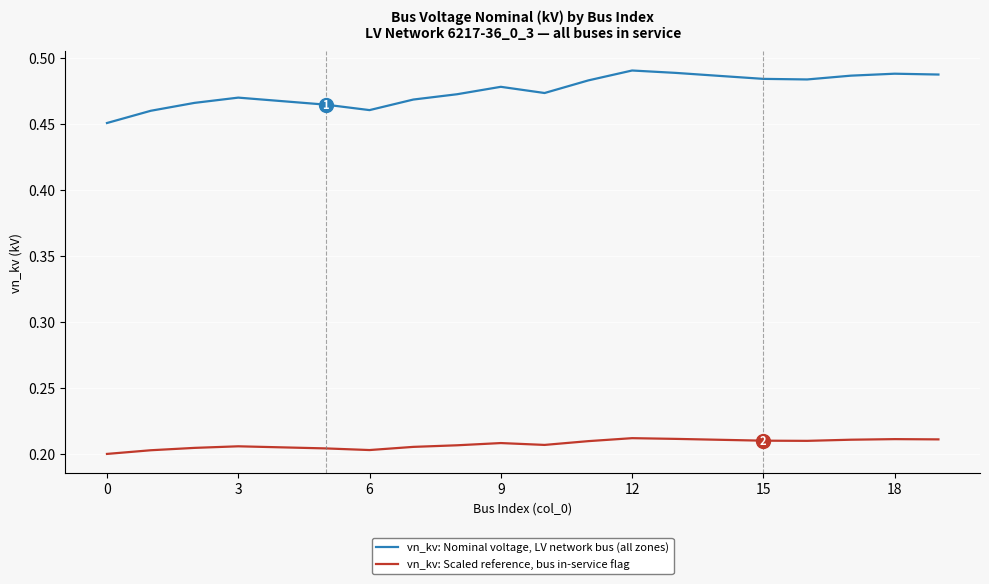

True or false: vn_kv: Nominal voltage, LV network bus (all zones) and vn_kv: Scaled reference, bus in-service flag cross at least once.

False